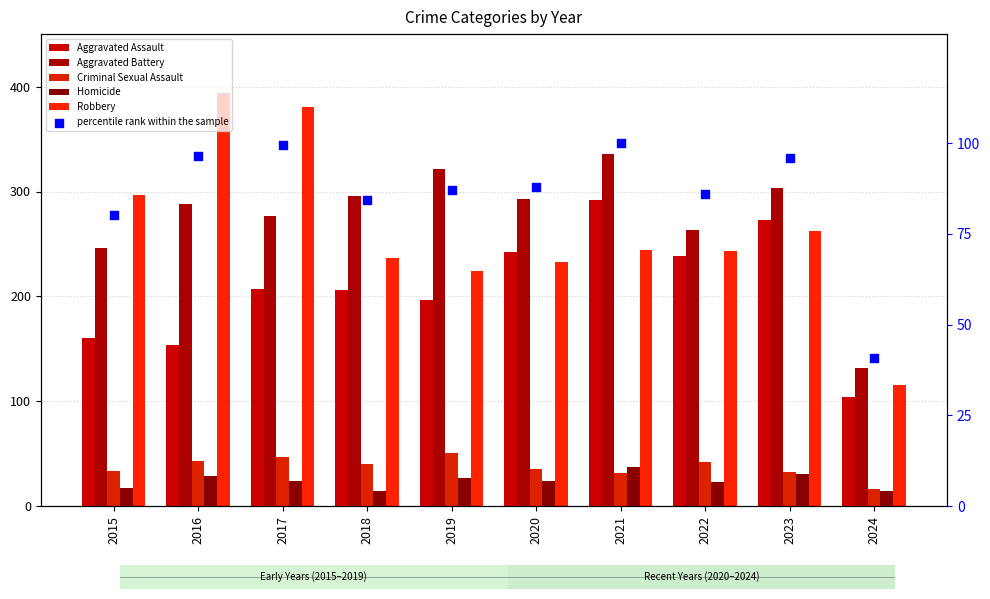

Which series reaches the minimum Y coordinate?

Homicide